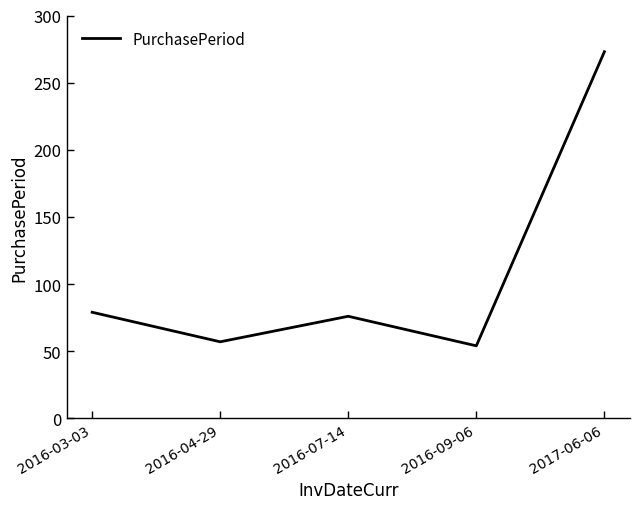

What position from the left is 2016-04-29?

2